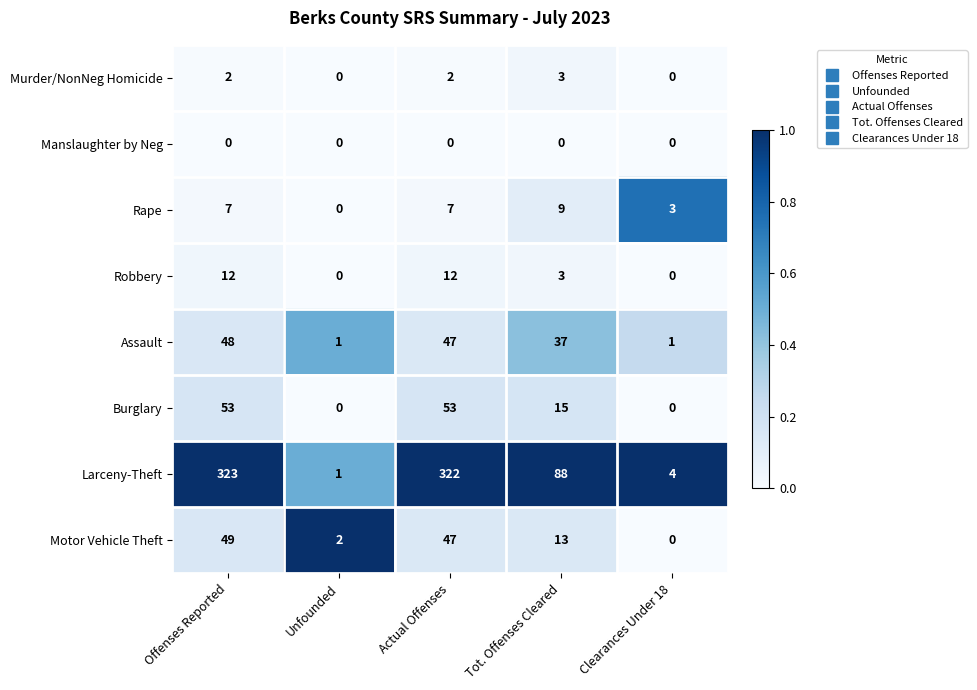

At which category is the sum across all series the highest?

Offenses Reported